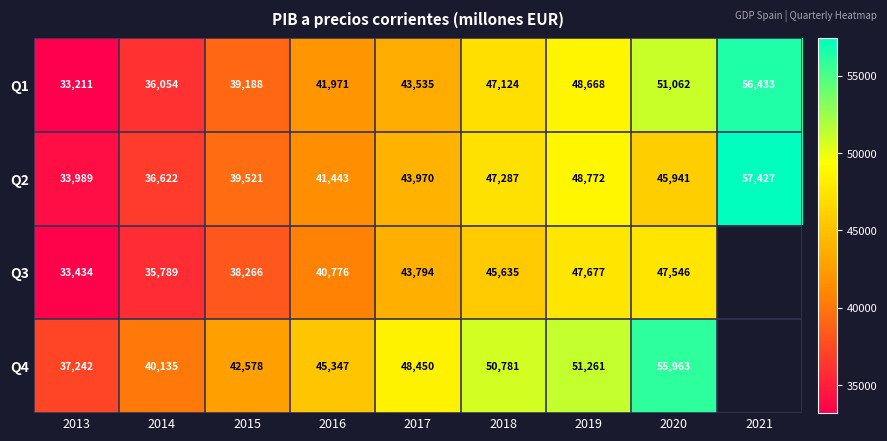

What is the lowest value of the Q1 series?

33211